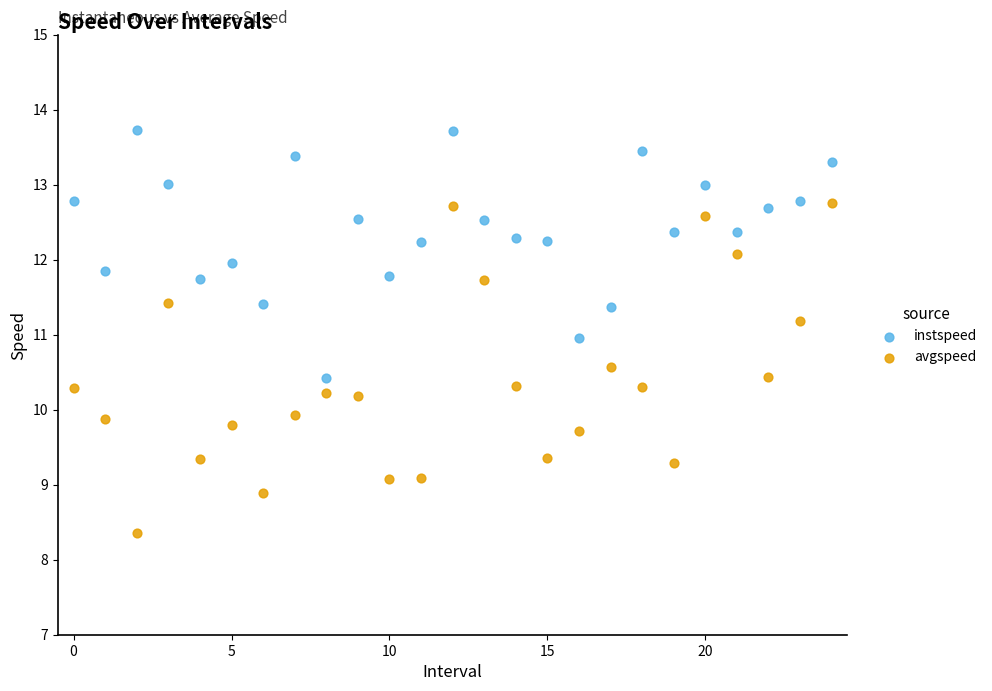

Across all data points, what is the range of Y values (max minus min)?

5.4